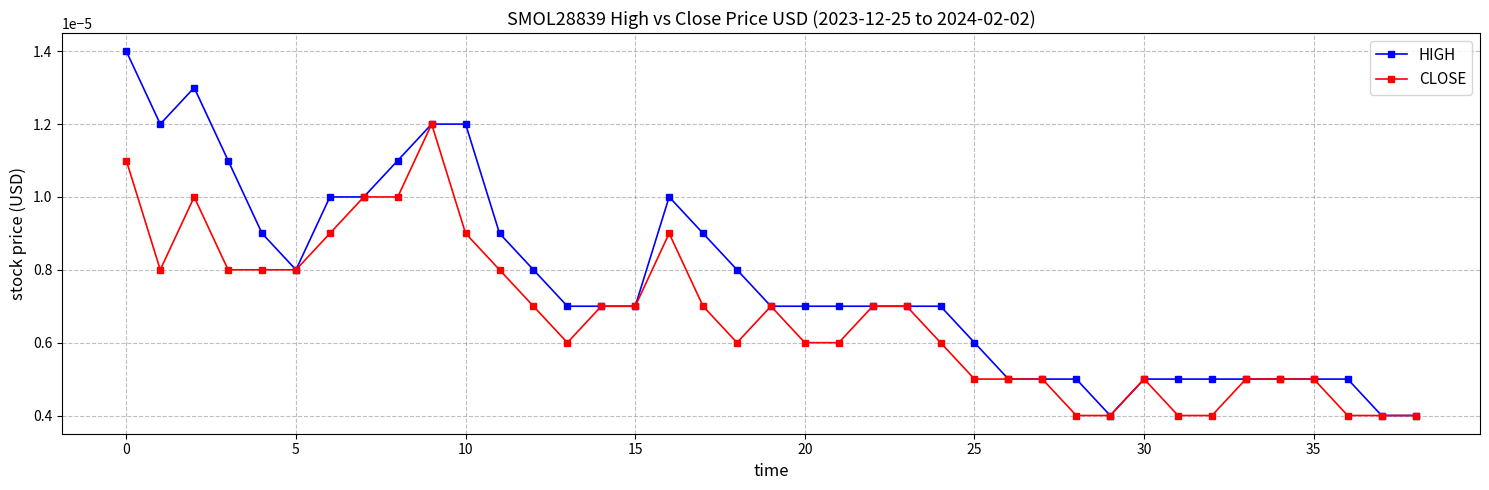

Count the CLOSE values in the range 0 to 1.

39